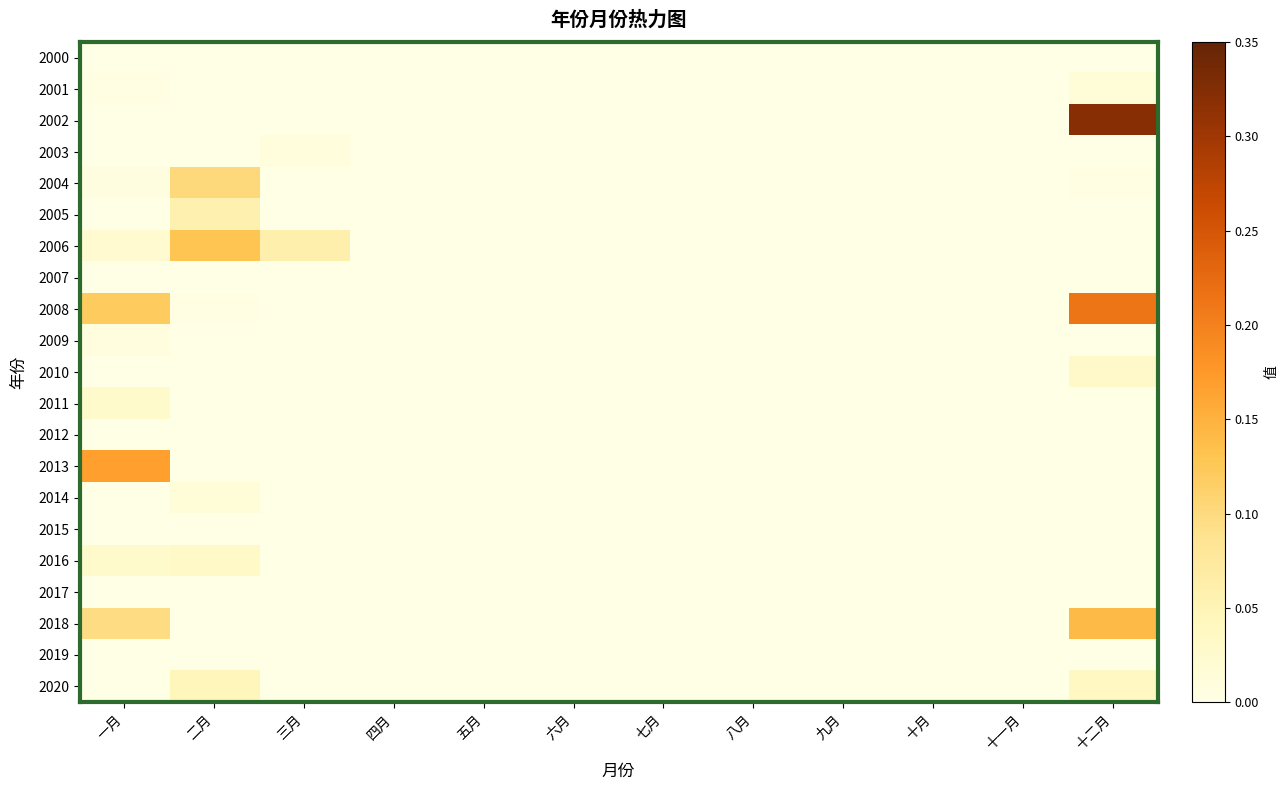

What is the greatest value displayed?

0.3